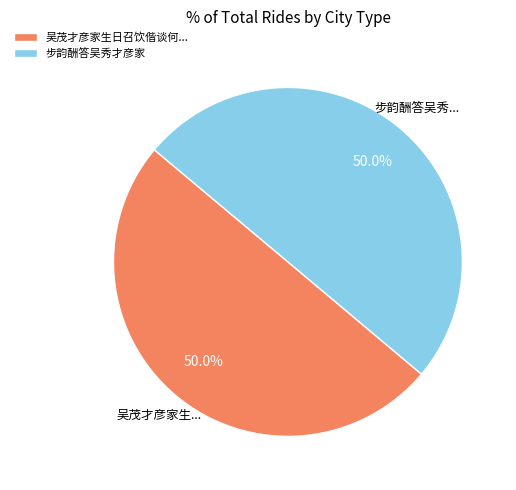

Combined, do 步韵酬答吴秀才彦家 and 吴茂才彦家生日召饮偕谈何... account for over 50%?

Yes